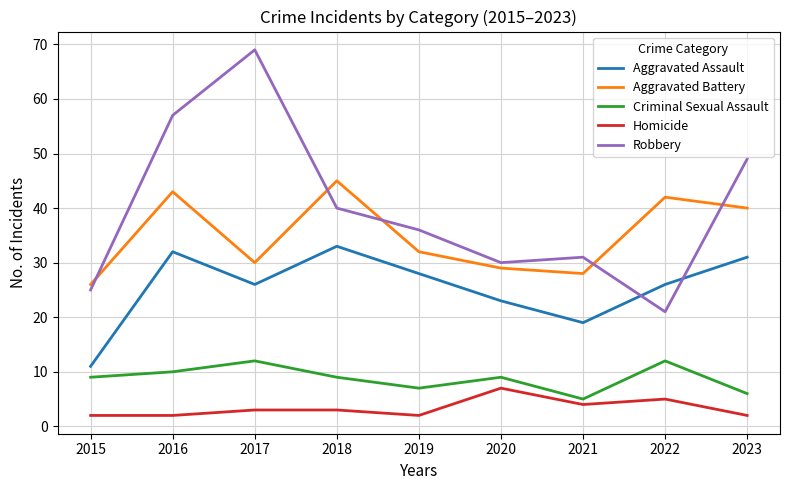

At how many categories does at least one series exceed 58?

1